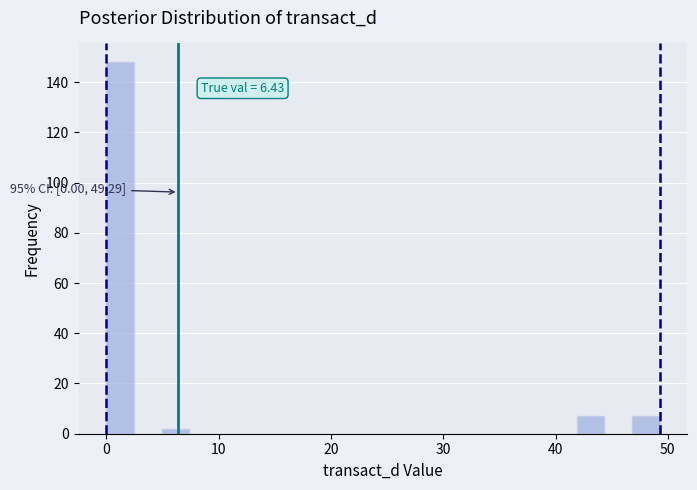

Around what value on the x-axis is the tallest bar? Give the approximate position of its centre, as read against the axis.

1